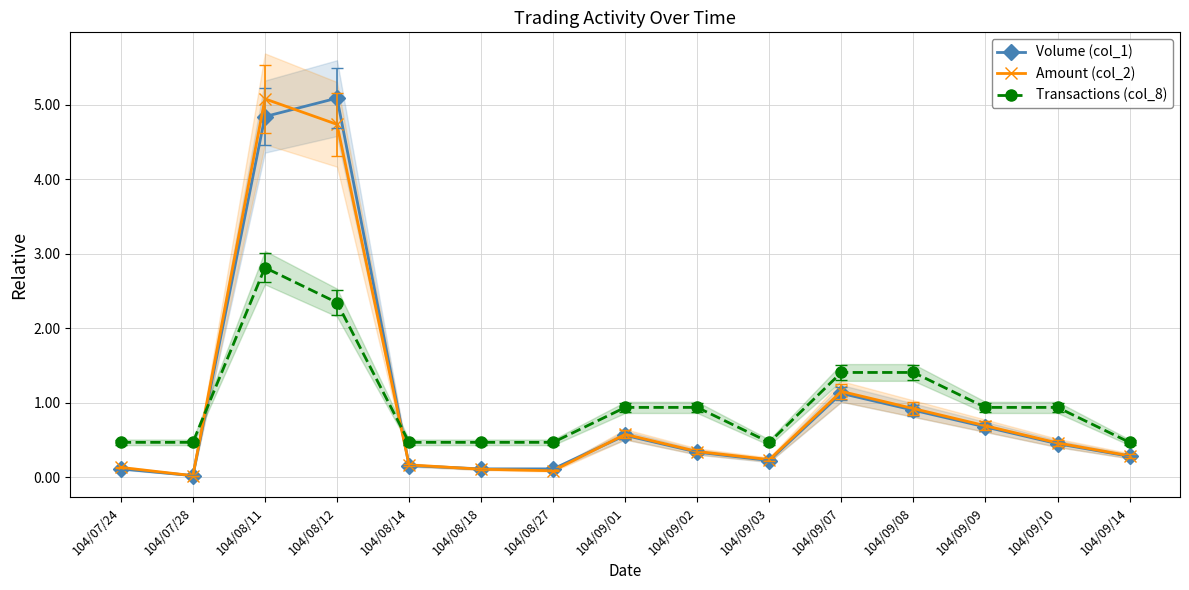

Which series has the largest total across all categories?

Volume (col_1)